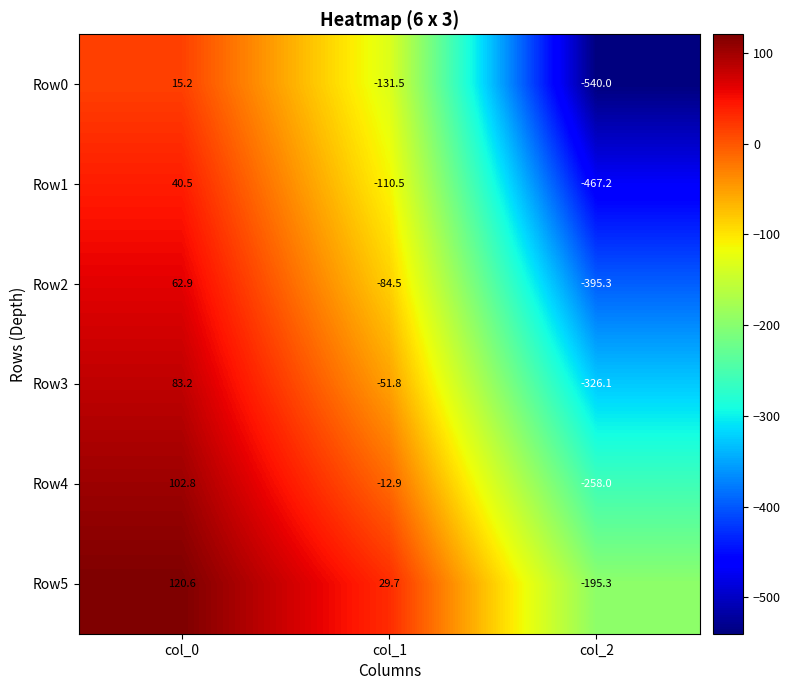

Where does the Row0 series first go above -131?

col_0